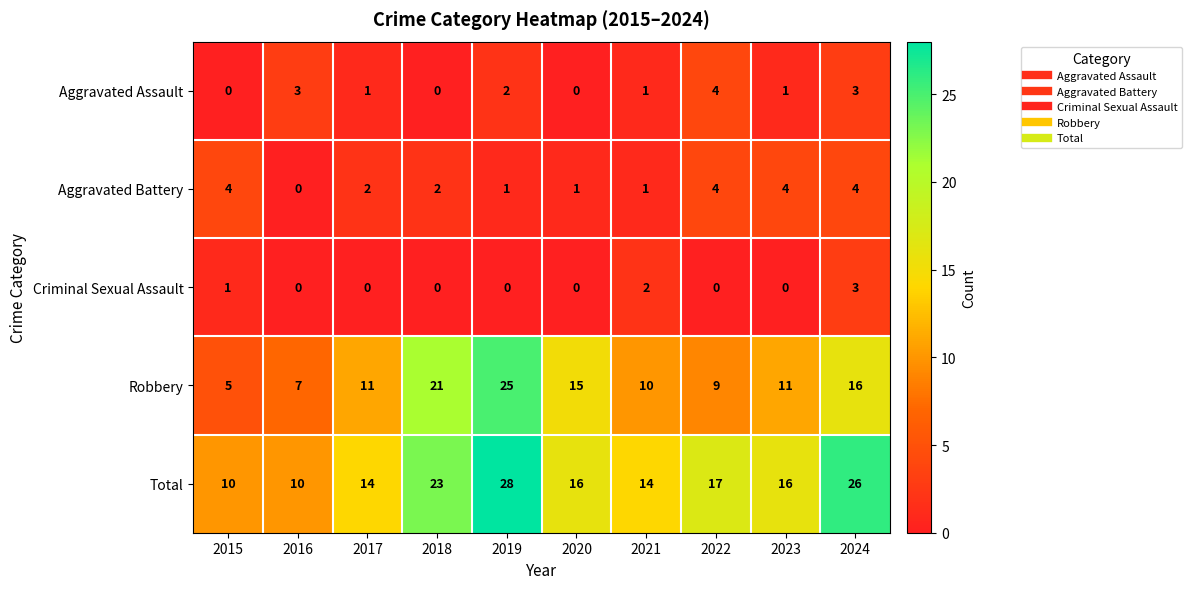

Count the Aggravated Assault values in the range 0 to 3.

9